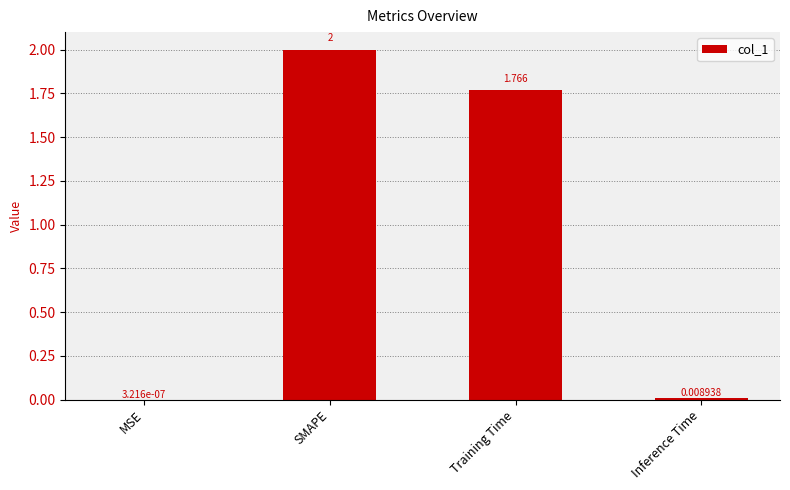

At which label does the data first exceed 1?

SMAPE